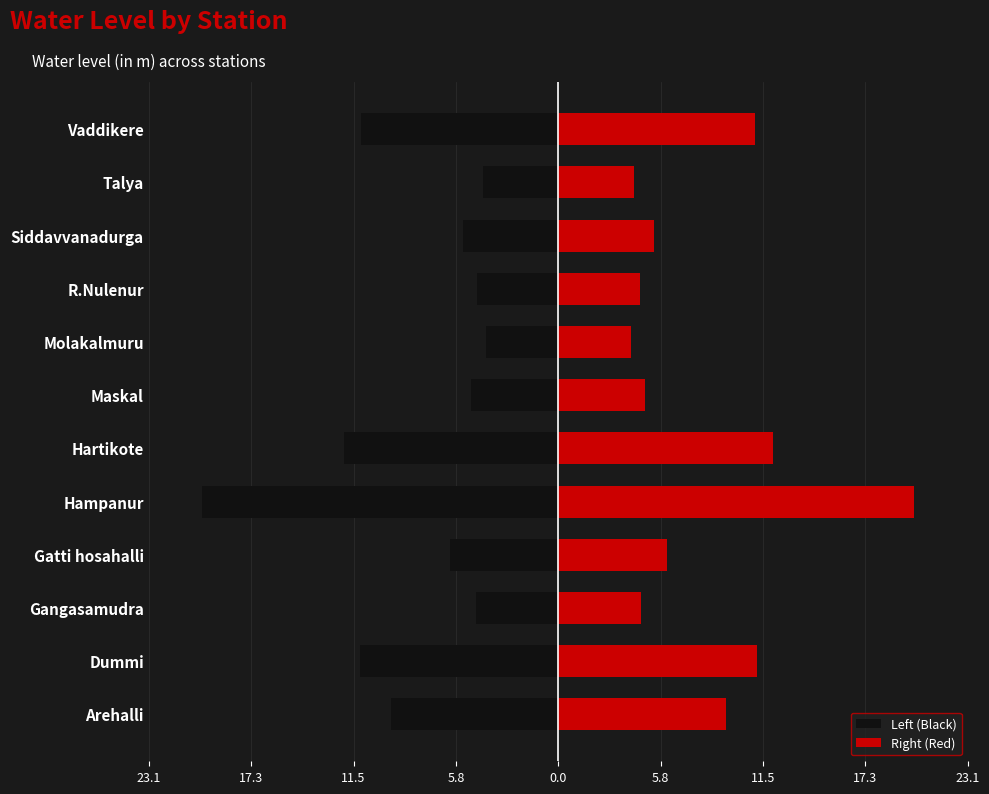

True or false: Left (Black) has a value of -2.0 at Molakalmuru.

False